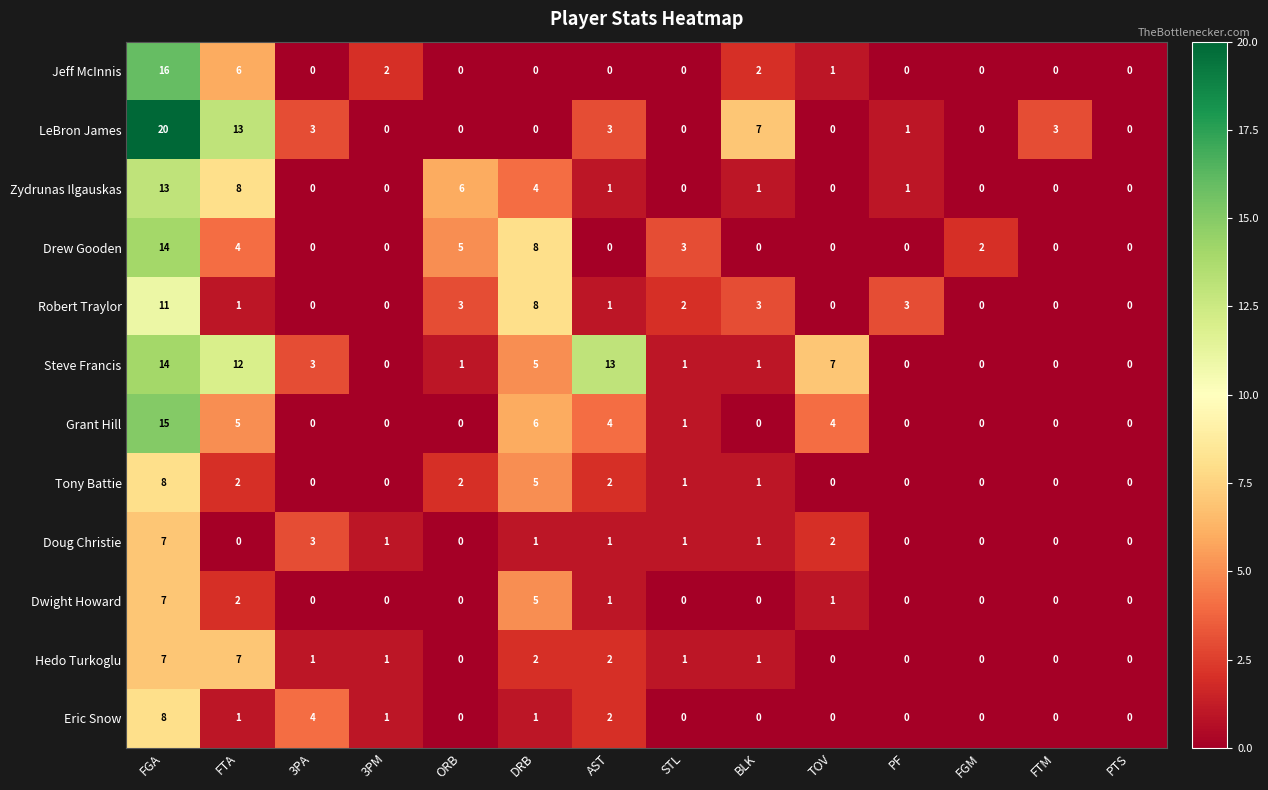

How many categories are shown in the chart?

14